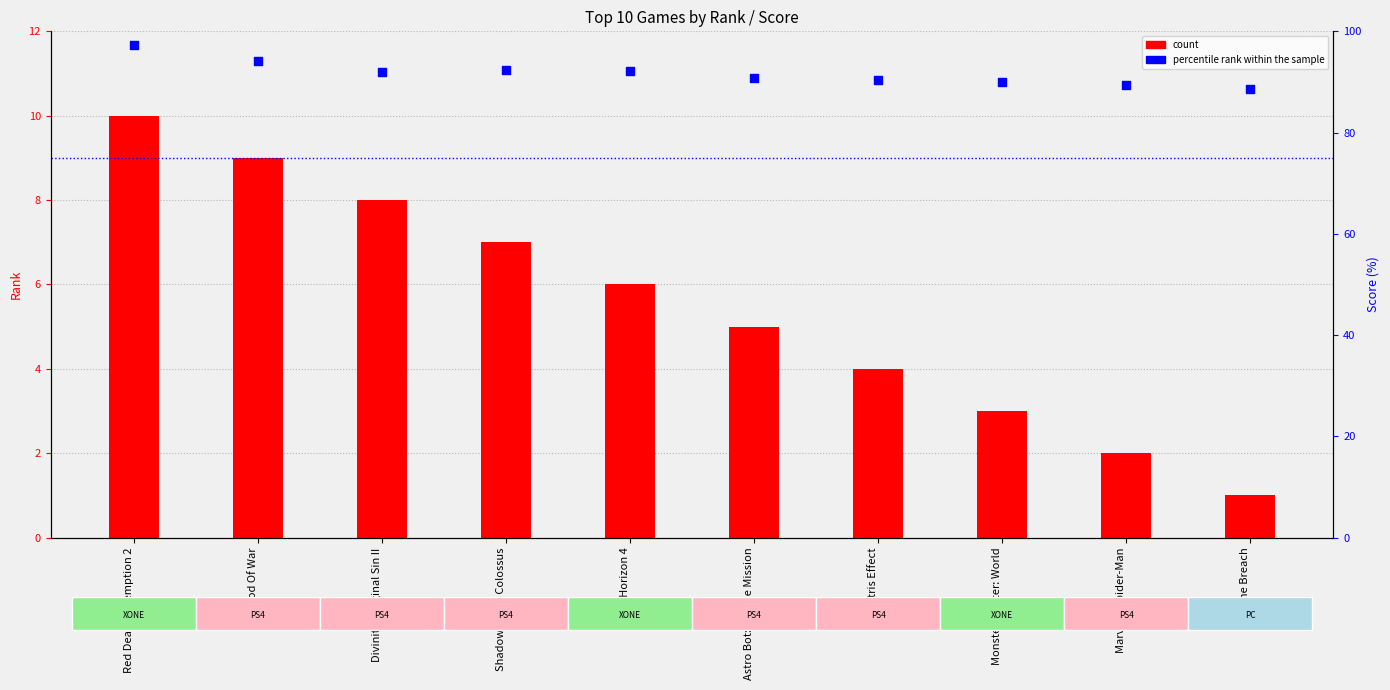

What are all the series names shown in the legend?

count, percentile rank within the sample